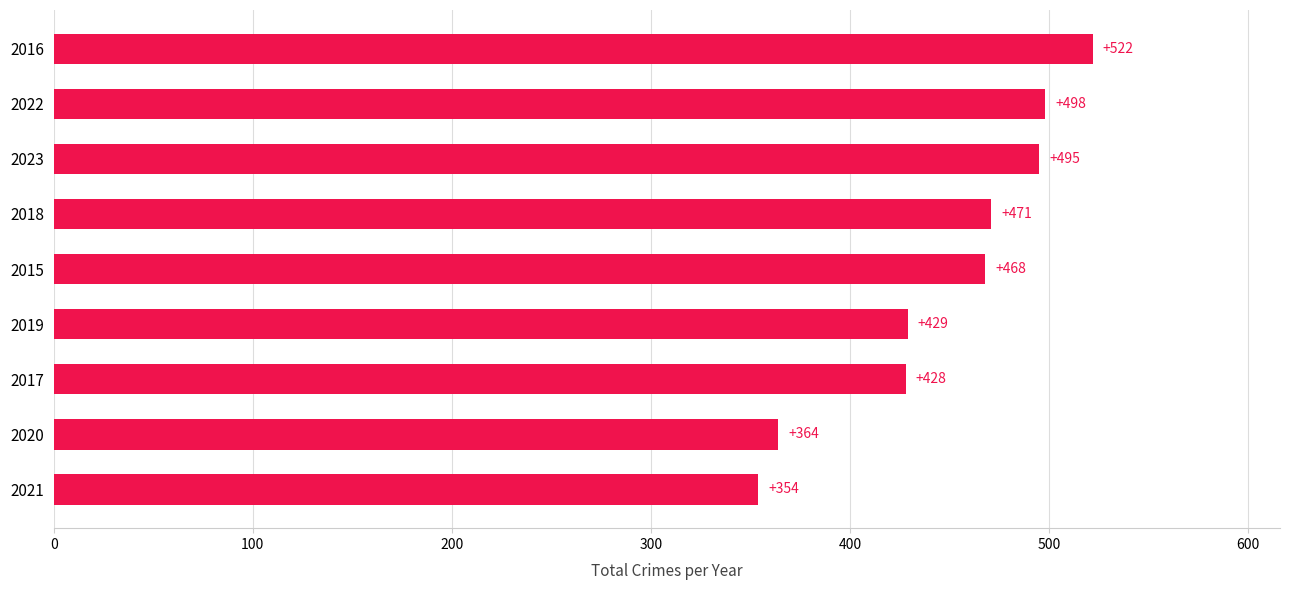

Where is the data nearest to the value 438?

2019